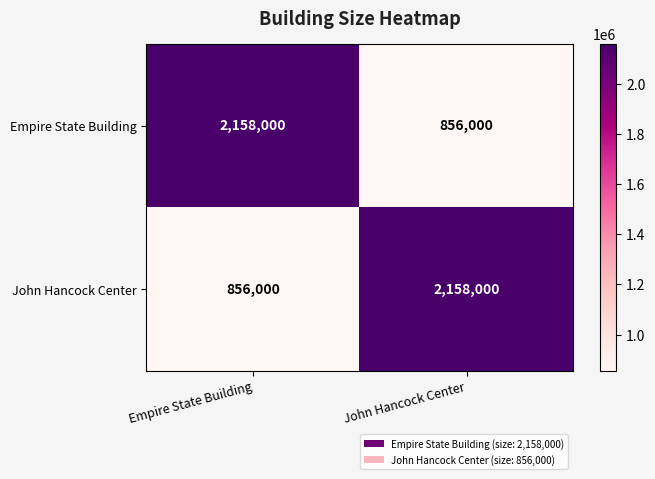

What is the maximum value shown in the chart?

2158000